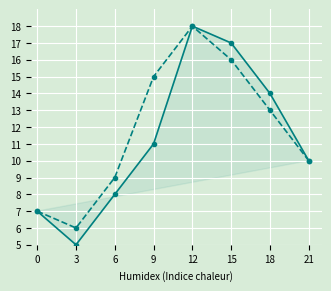

What is the total value across all series at 12?

36